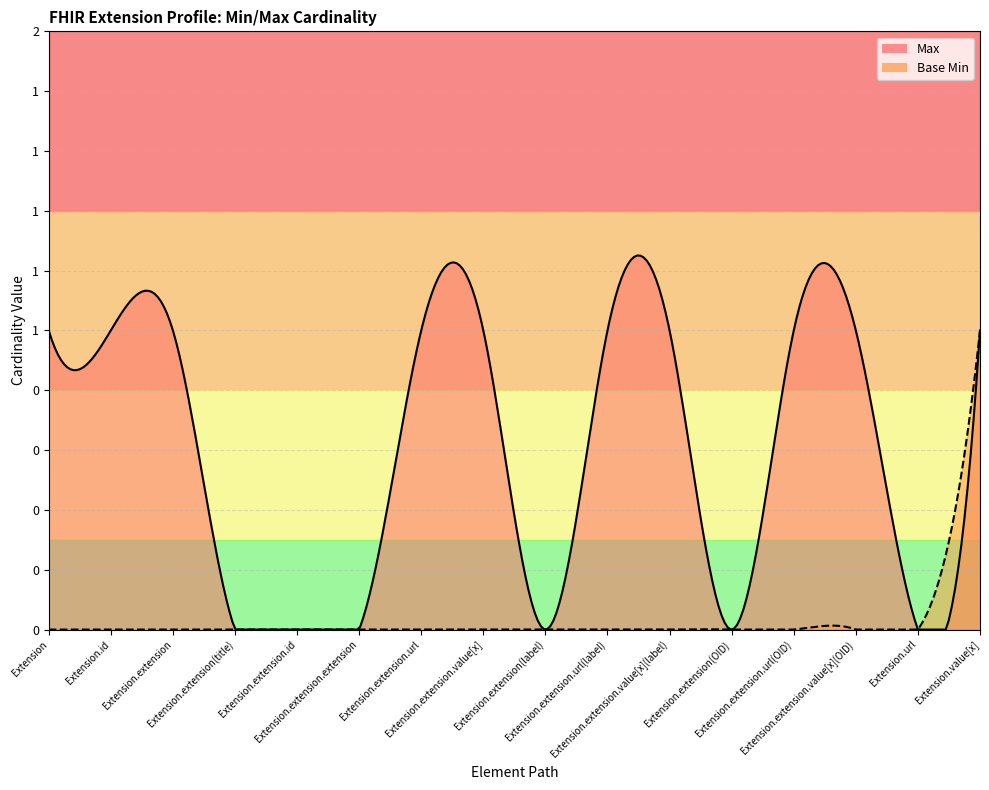

Which series has the largest total across all categories?

Max